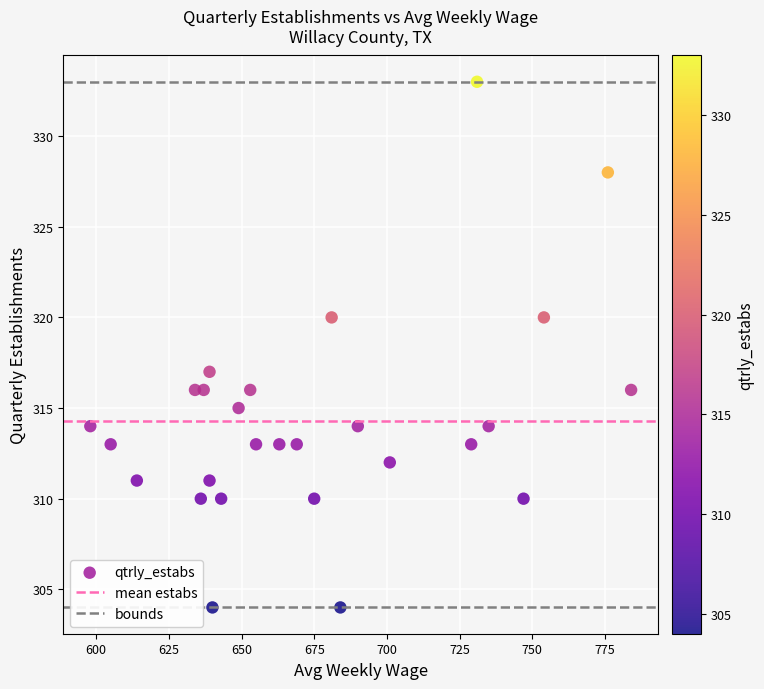

What is the range of Y values (max minus min)?

29